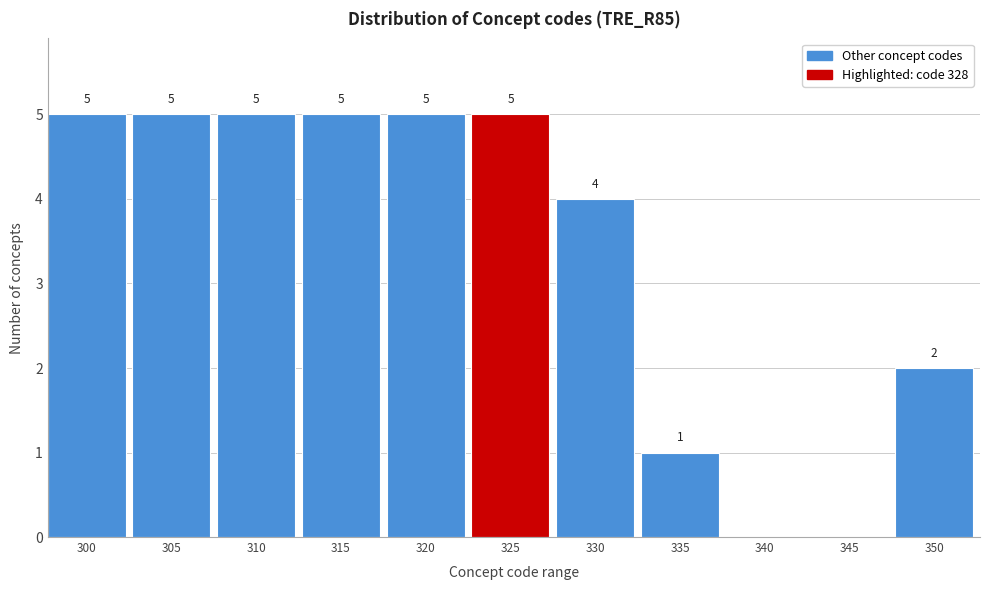

Reading left to right, transcribe all the data shown in this chart.

300=5	305=5	310=5	315=5	320=5	325=5	330=4	335=1	340=0	345=0	350=2